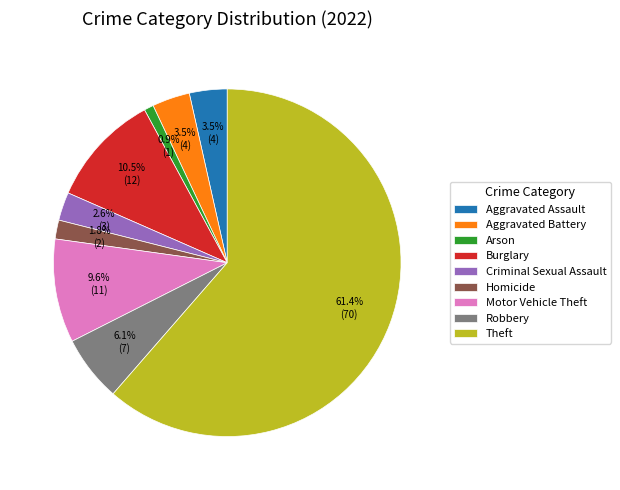

Which slice is the smallest?

Arson